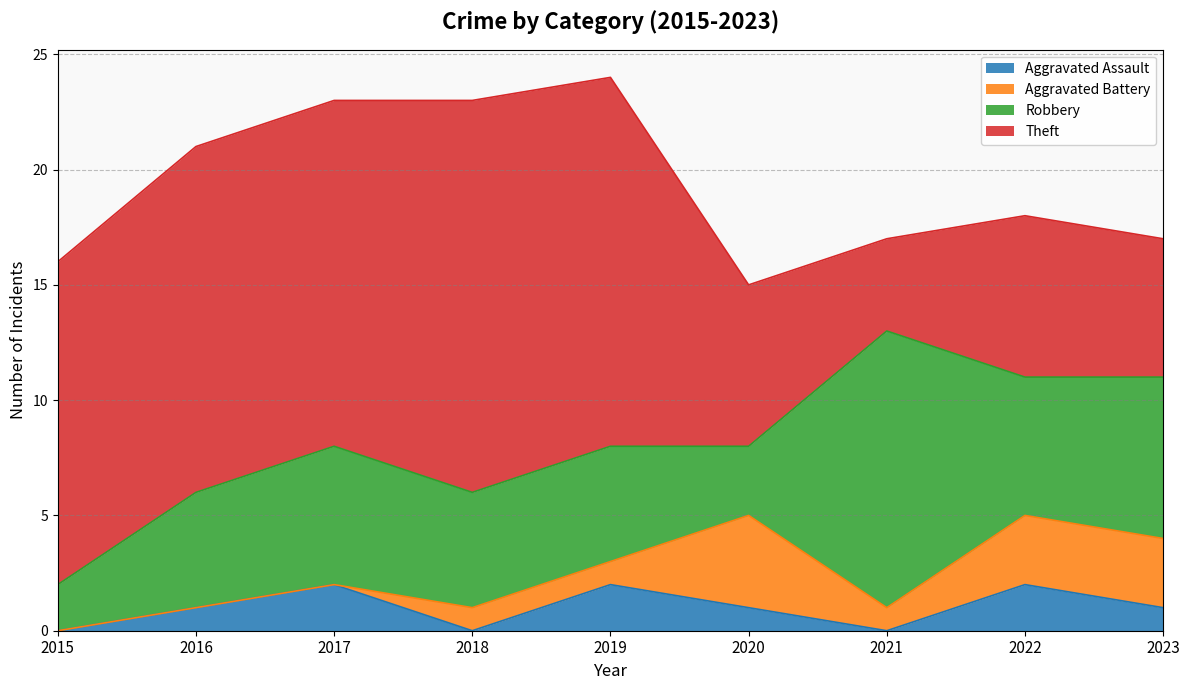

At which category does the chart reach its peak across all series?

2018